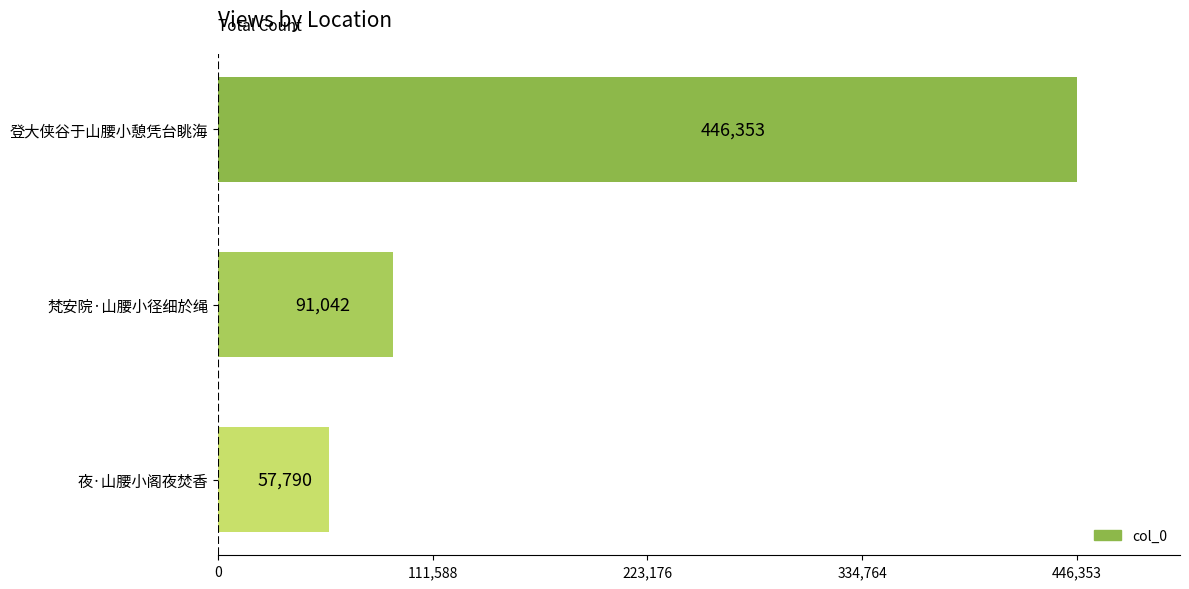

How many categories are shown in the chart?

3